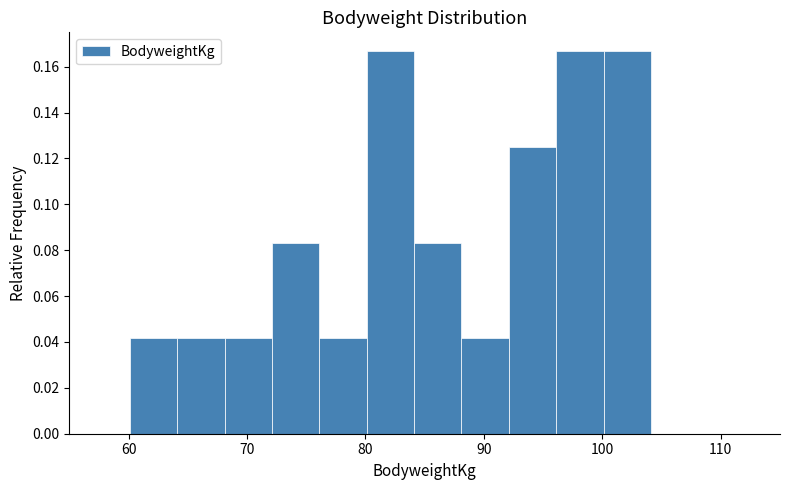

How tall is the bar that spans 80.1 to 84.1 on the x-axis? Neither the bar edges nor the heights are printed on the chart, so give them approximately, as read against the axes.

0.166